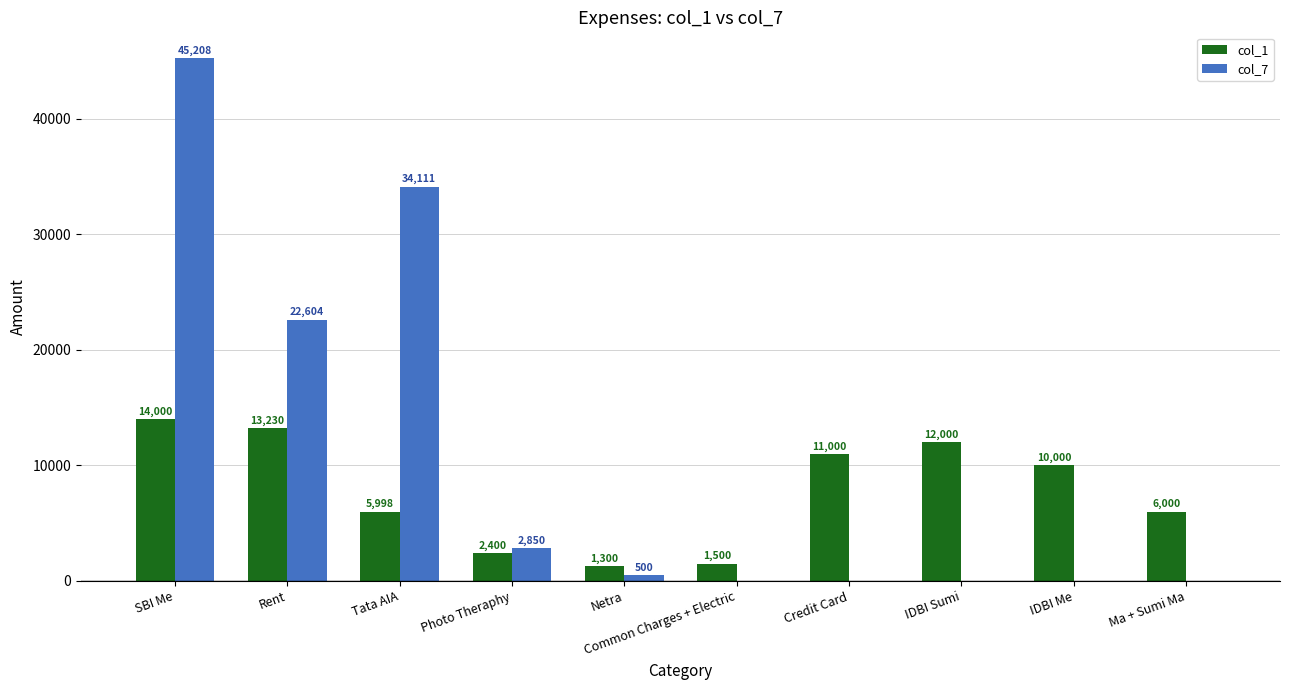

Which series changed the most between Photo Theraphy and IDBI Me?

col_1